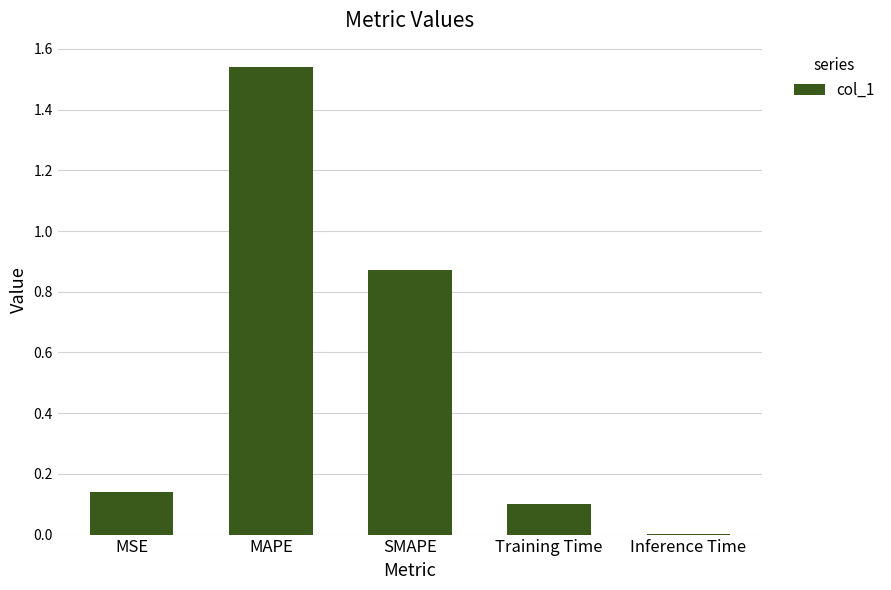

What is the sum of the values at MSE and Training Time?

0.2